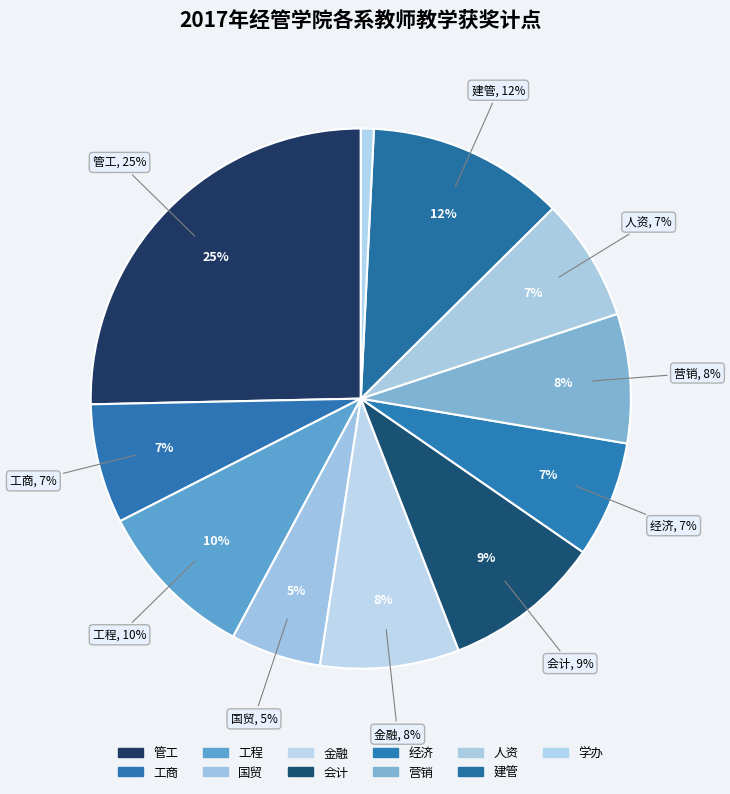

True or false: 会计 accounts for 3% of the total.

False